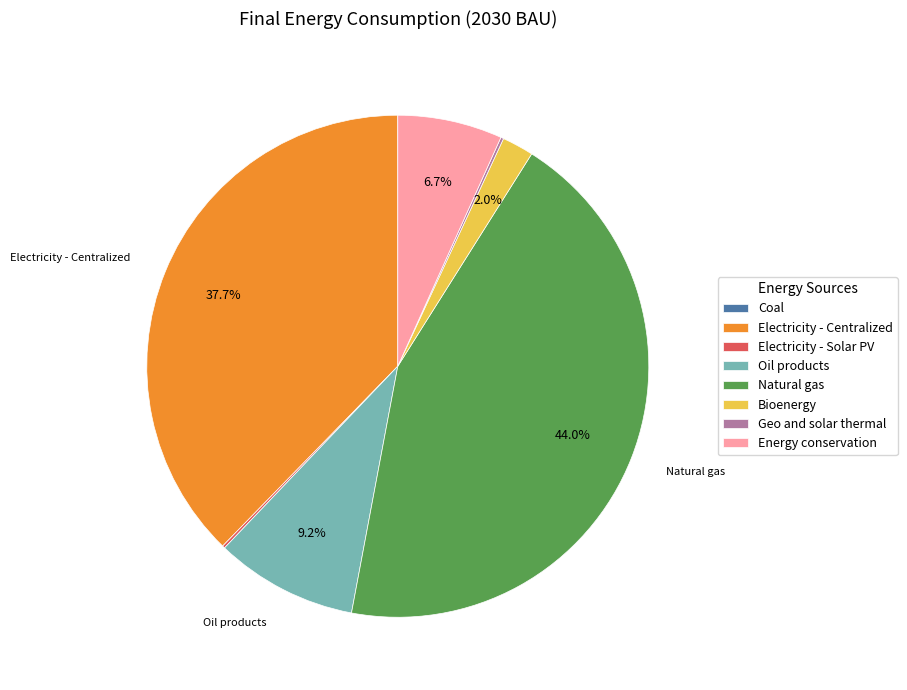

What is the largest slice in the pie chart?

Natural gas